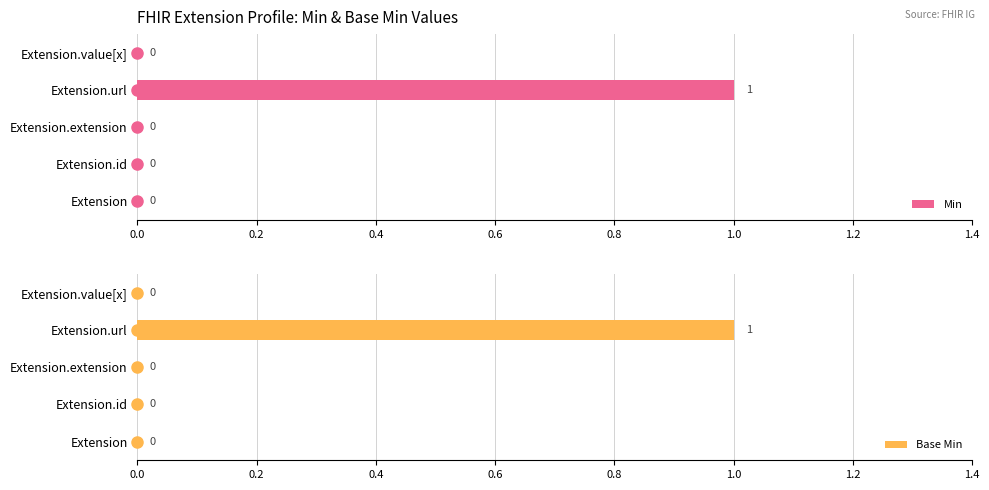

What is the highest value of the Base Min series?

1